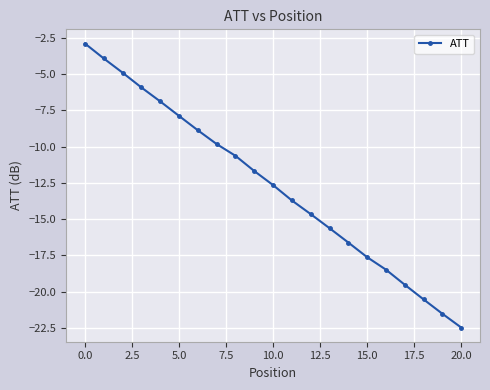

What is the maximum value shown in the chart?

-2.9